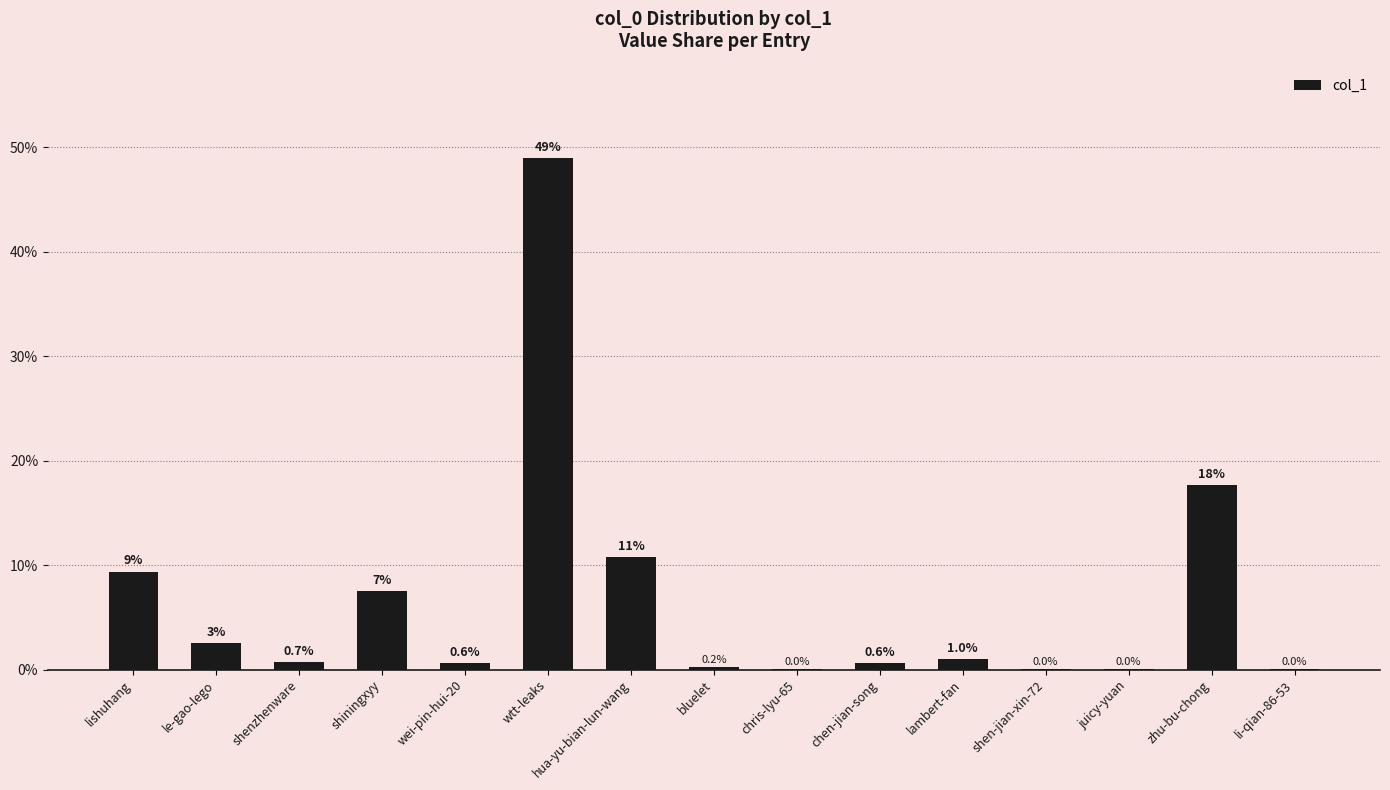

The value at shen-jian-xin-72 is 0.0. True or false?

True